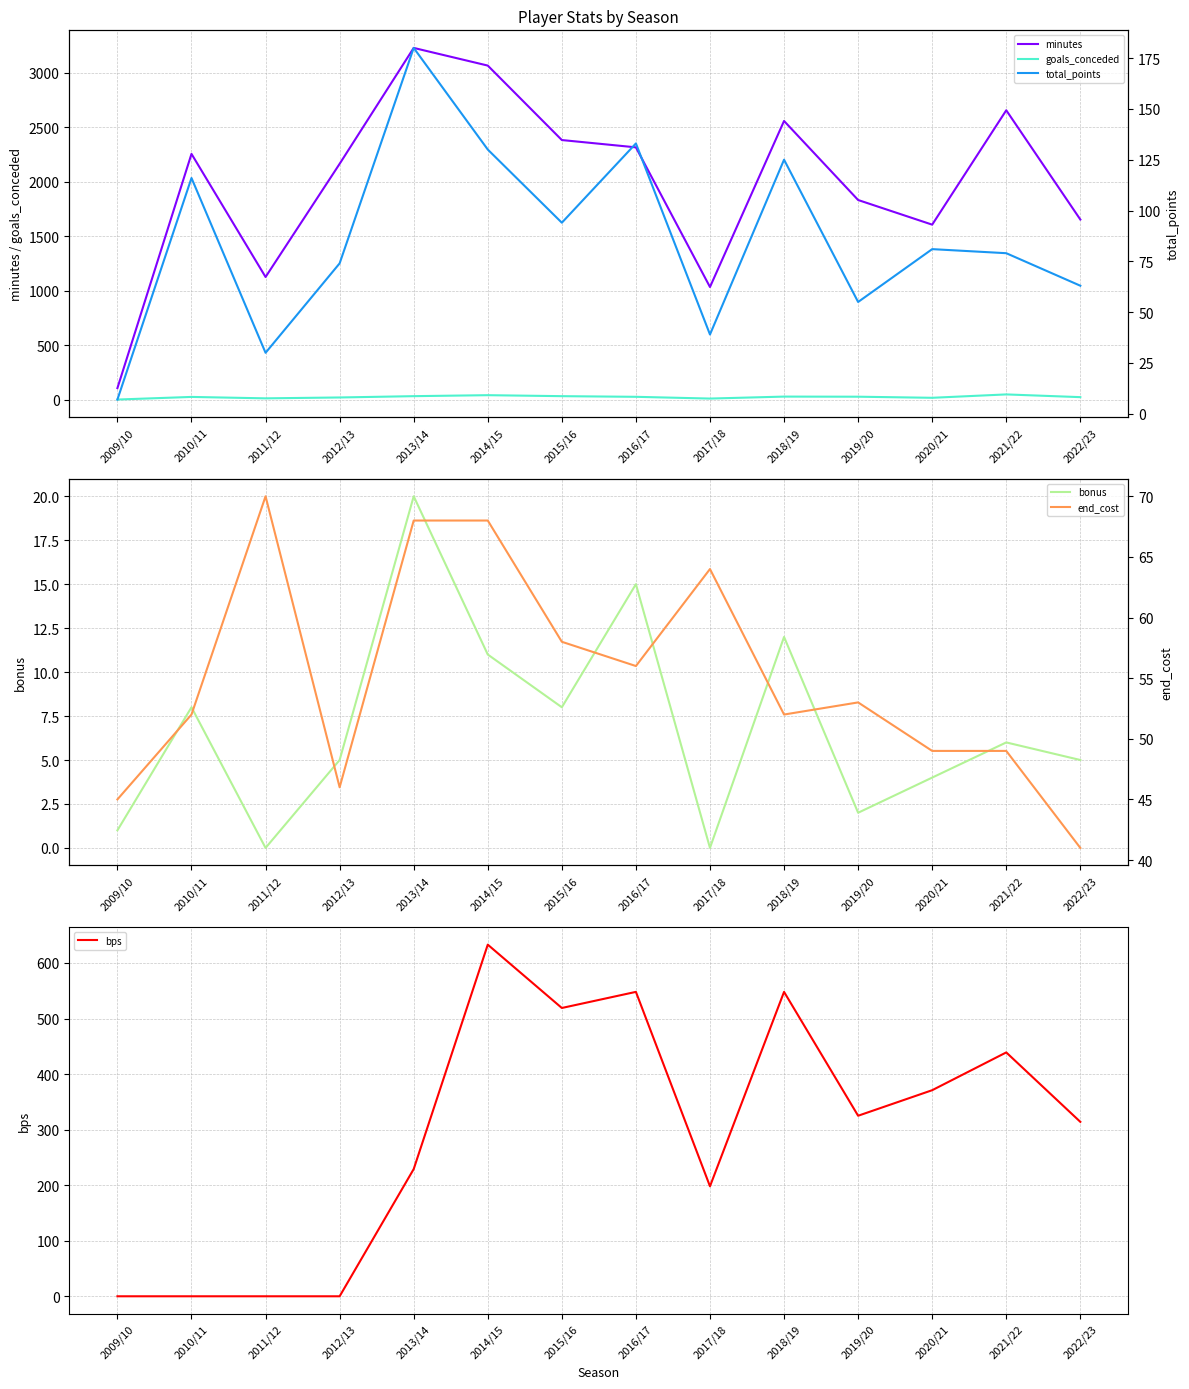

What are all the series names shown in the legend?

minutes, goals_conceded, bonus, bps, total_points, end_cost